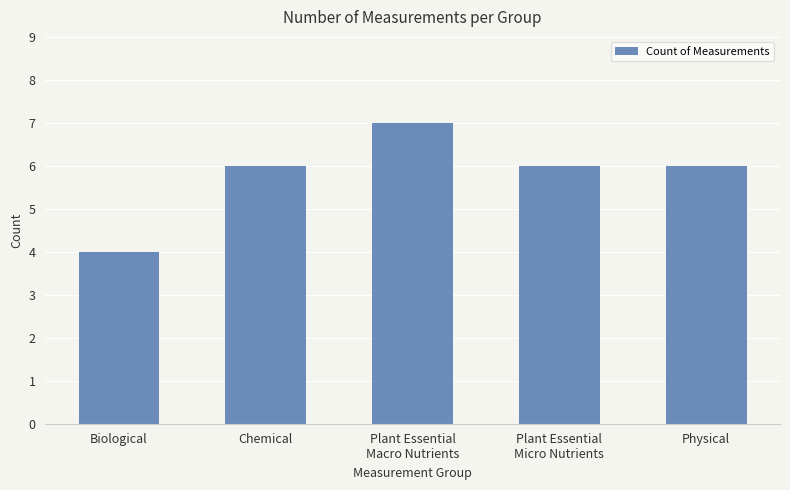

What value does the data have at Plant Essential
Micro Nutrients?

6